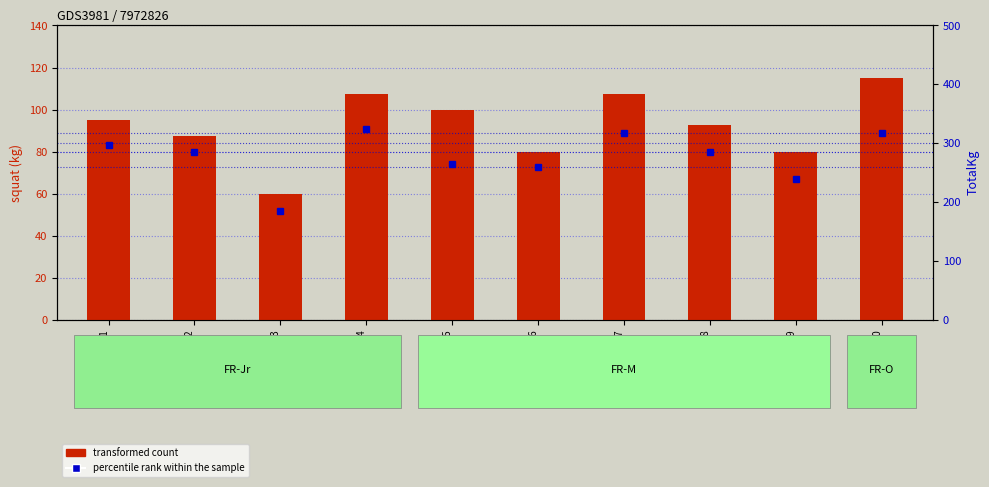

List the labels in order of percentile rank within the sample value, largest first.

Lifter04, Lifter07, Lifter10, Lifter01, Lifter02, Lifter08, Lifter05, Lifter06, Lifter09, Lifter03